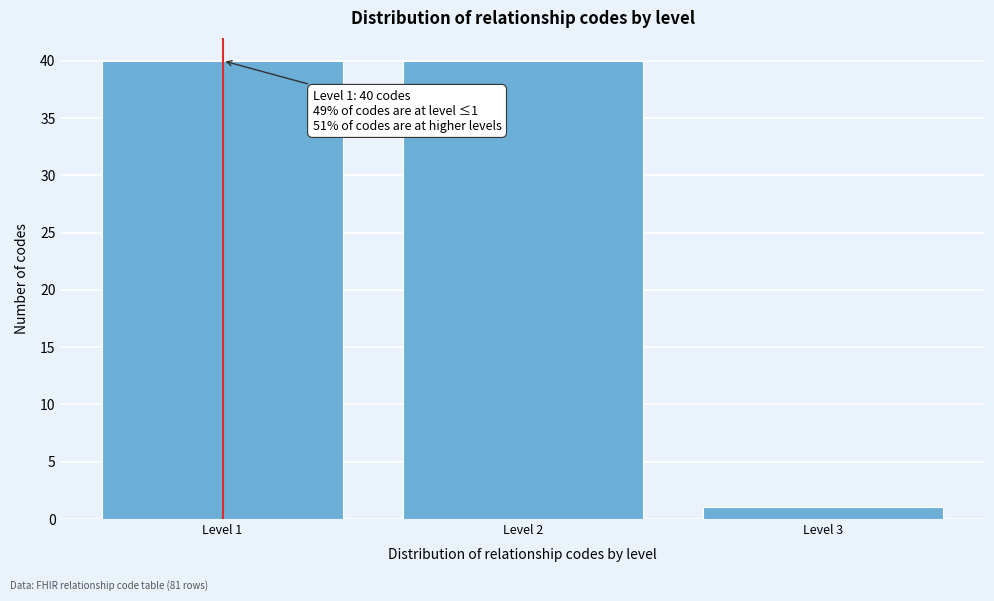

Reading left to right, list all the values displayed in this chart.

Level 1=40	Level 2=40	Level 3=1